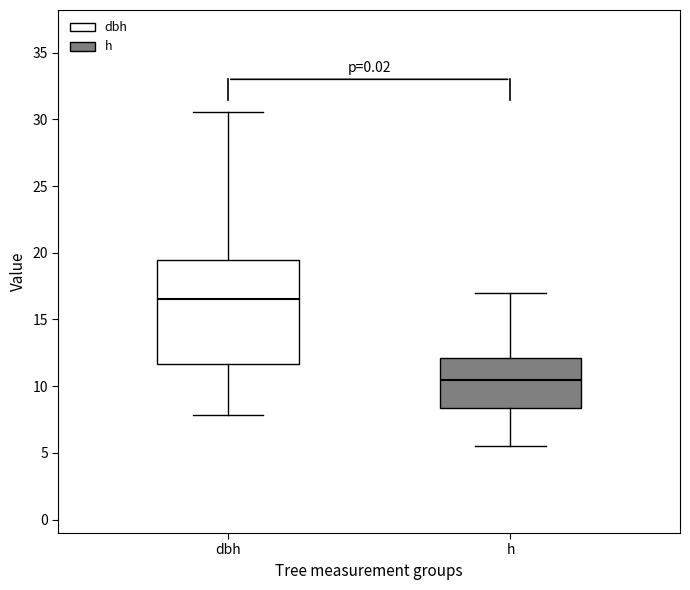

Where is the lower edge of the box for h on the y-axis? The values are not printed on the chart, so give them approximately, as read against the axis.

8.5